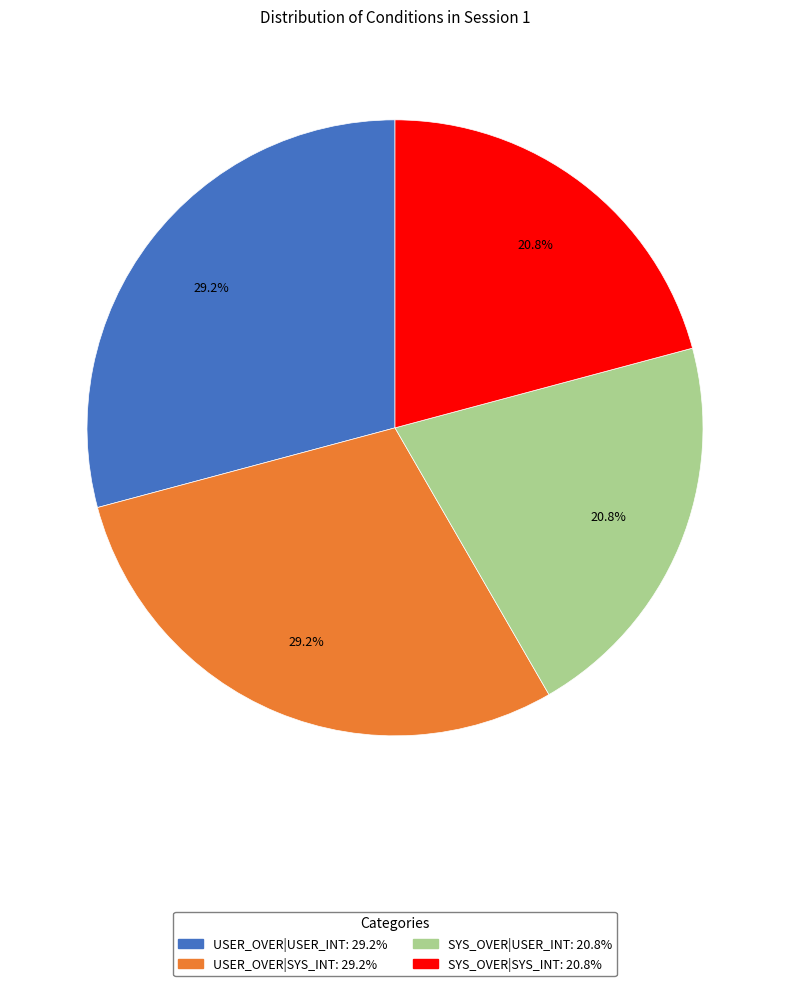

What portion of the pie excludes SYS_OVER|SYS_INT?

79.2%